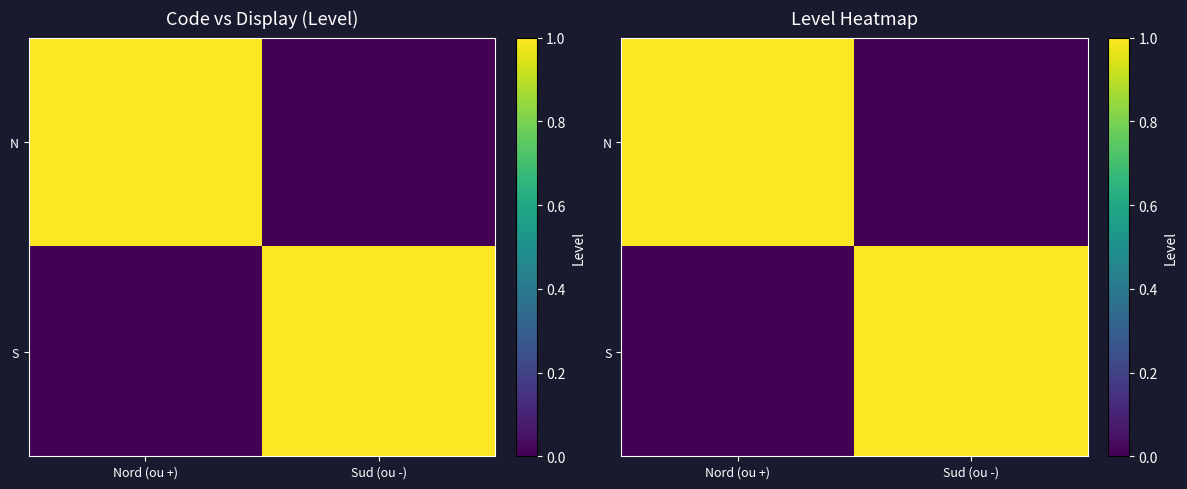

Is the value of N at Nord (ou +) greater than the value of S at Nord (ou +)?

Yes